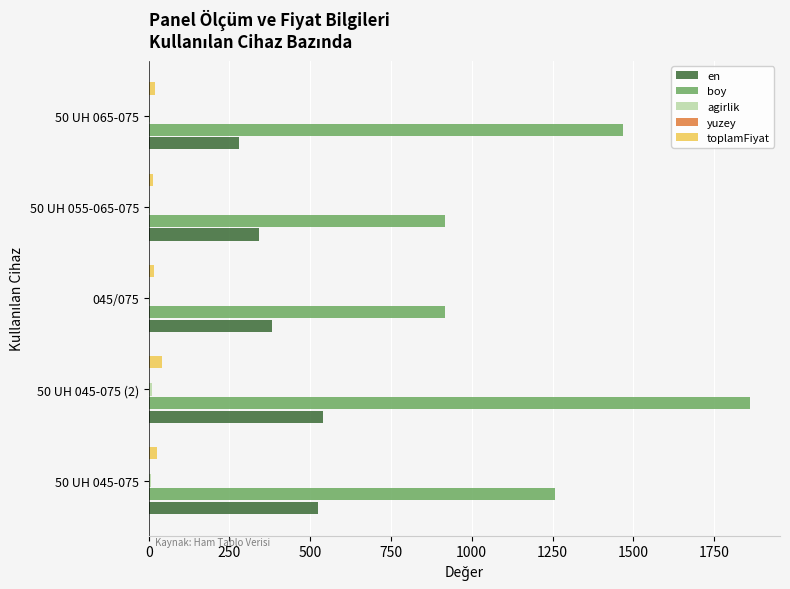

Which series has the largest total across all categories?

boy